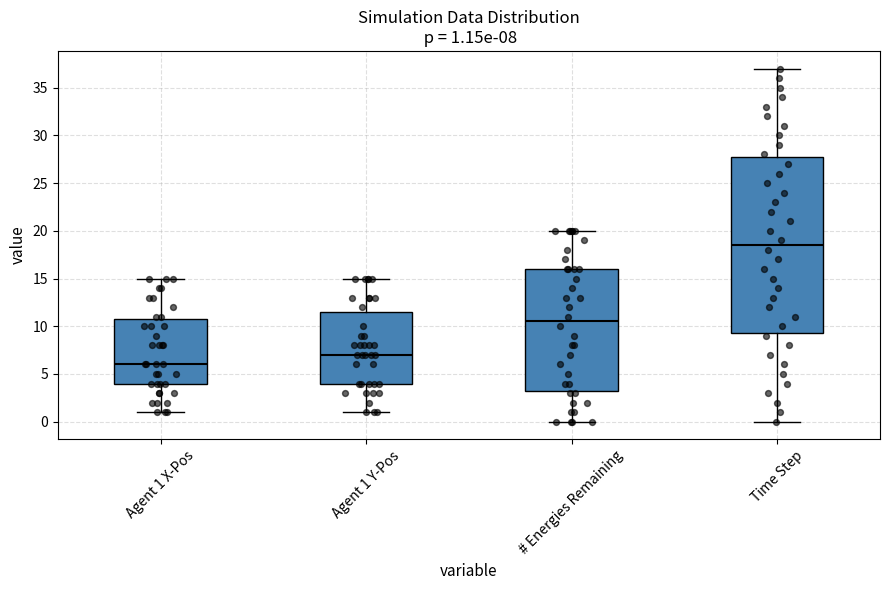

Which box has the lowest median line?

Agent 1 X-Pos